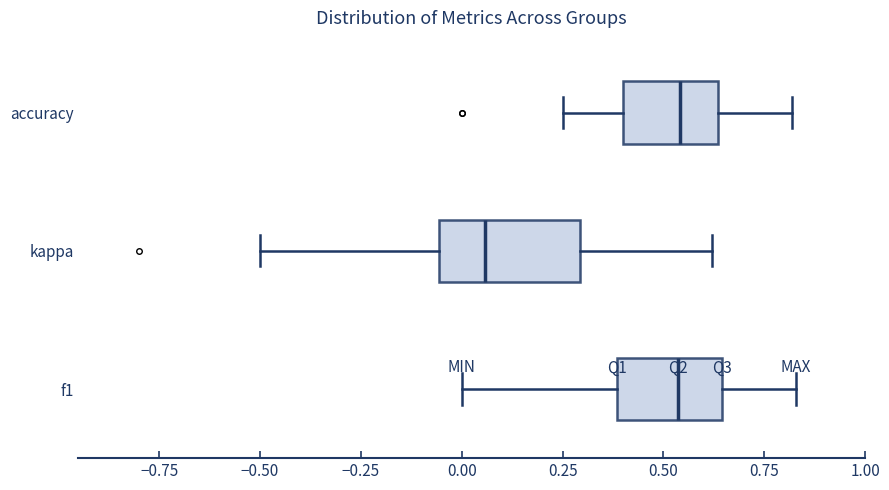

Where does the left whisker of the box for f1 end on the x-axis? The values are not printed on the chart, so give them approximately, as read against the axis.

0.00